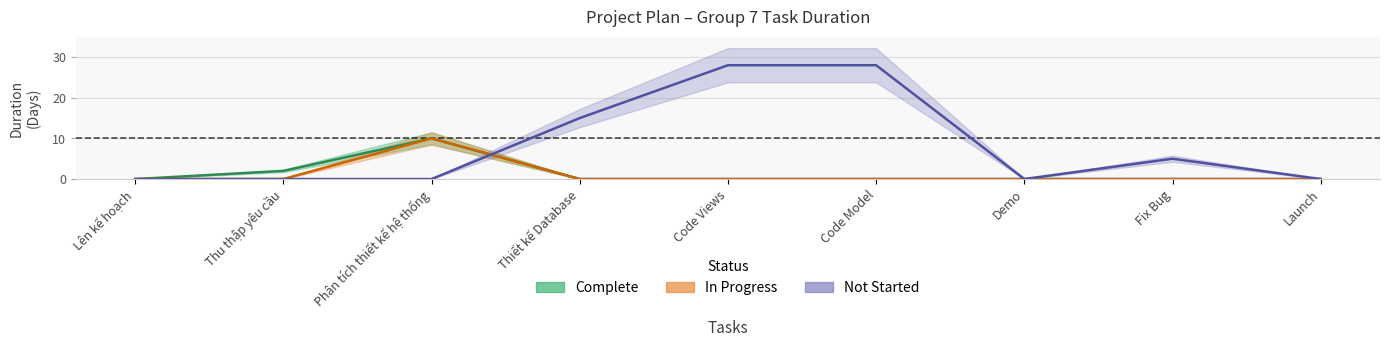

At how many categories does at least one series exceed 0?

6